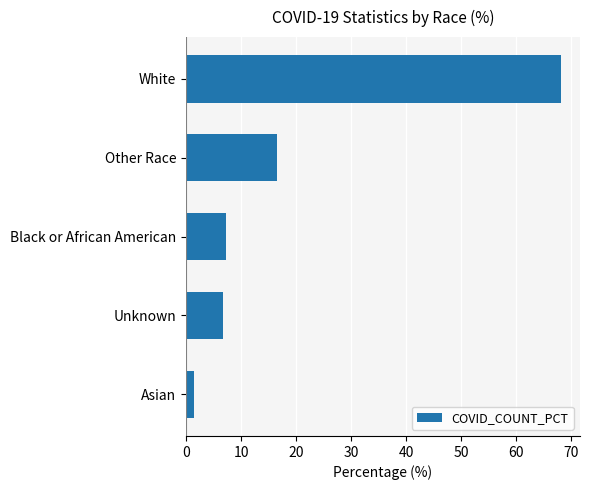

List the labels in order of value, smallest first.

Asian, Unknown, Black or African American, Other Race, White